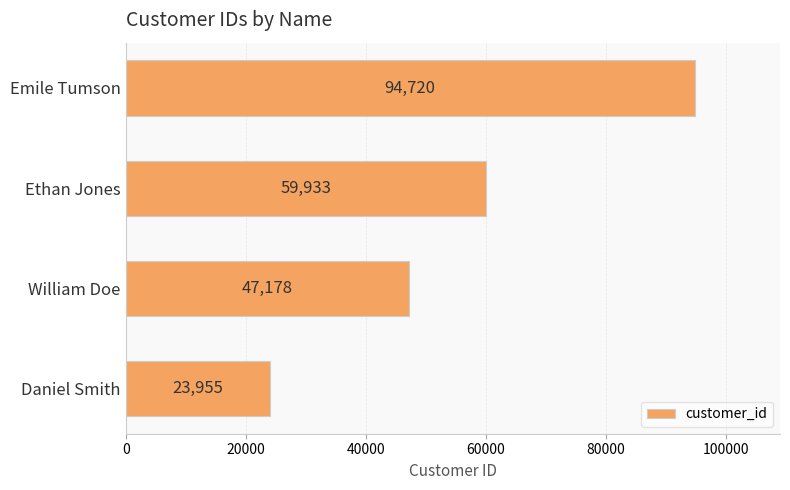

Which label corresponds to the largest value in the chart?

Emile Tumson